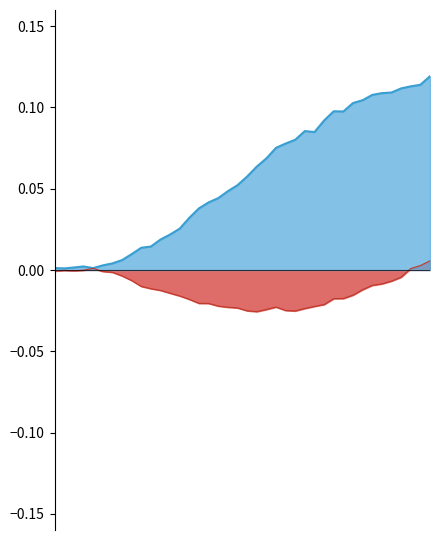

Is it true that X (m) equals 0.1 at 35?

False